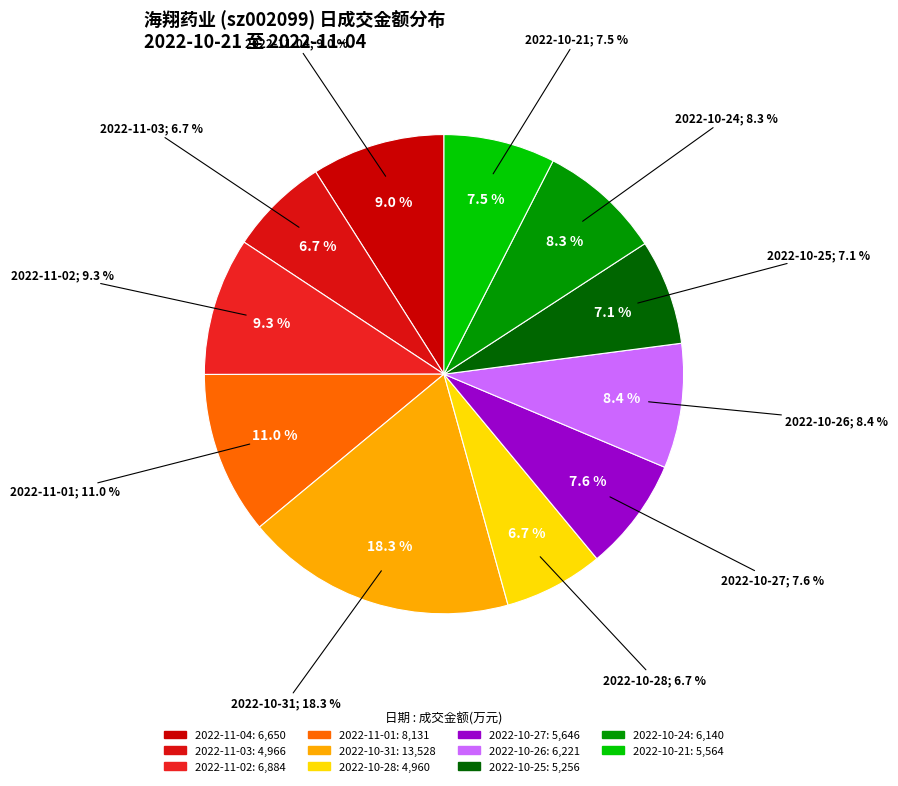

What is the total percentage of 2022-11-03 and 2022-10-21?

14.2%